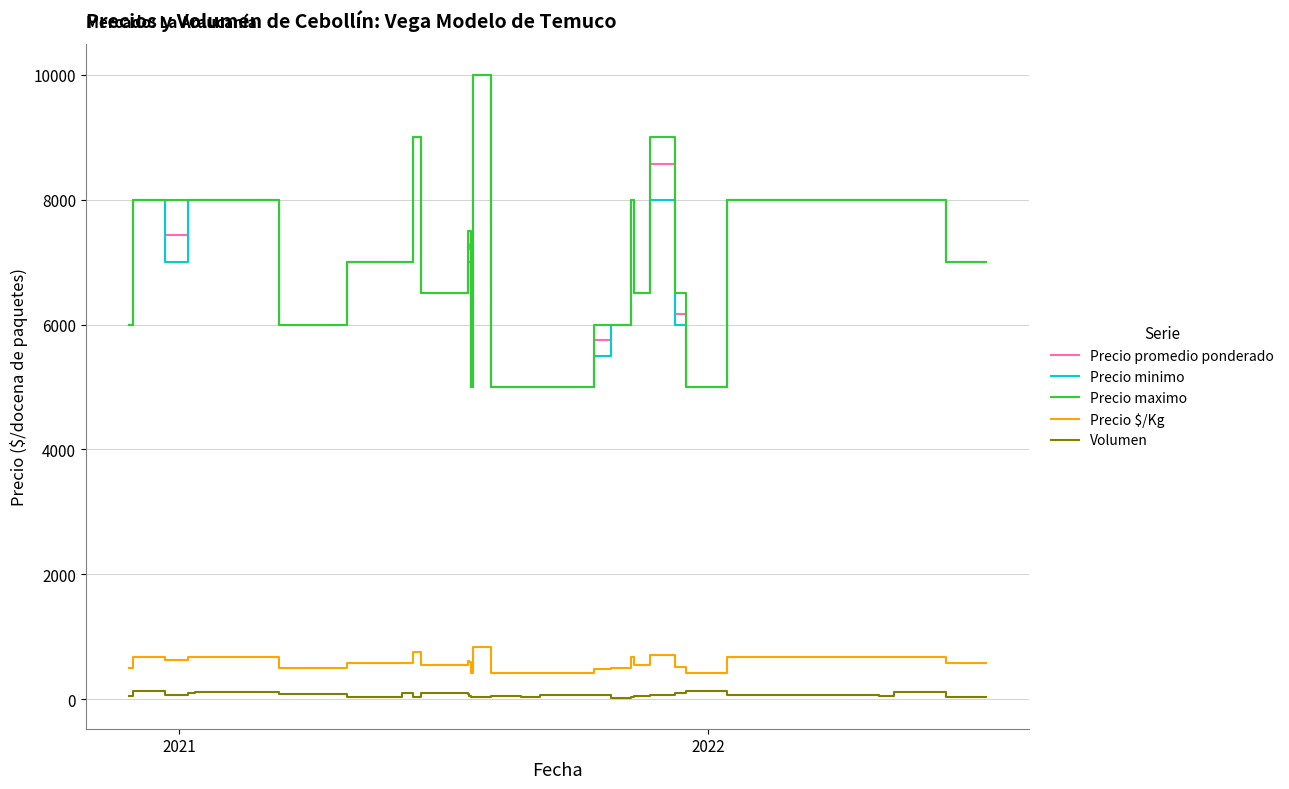

True or false: Precio minimo and Volumen cross at least once.

False